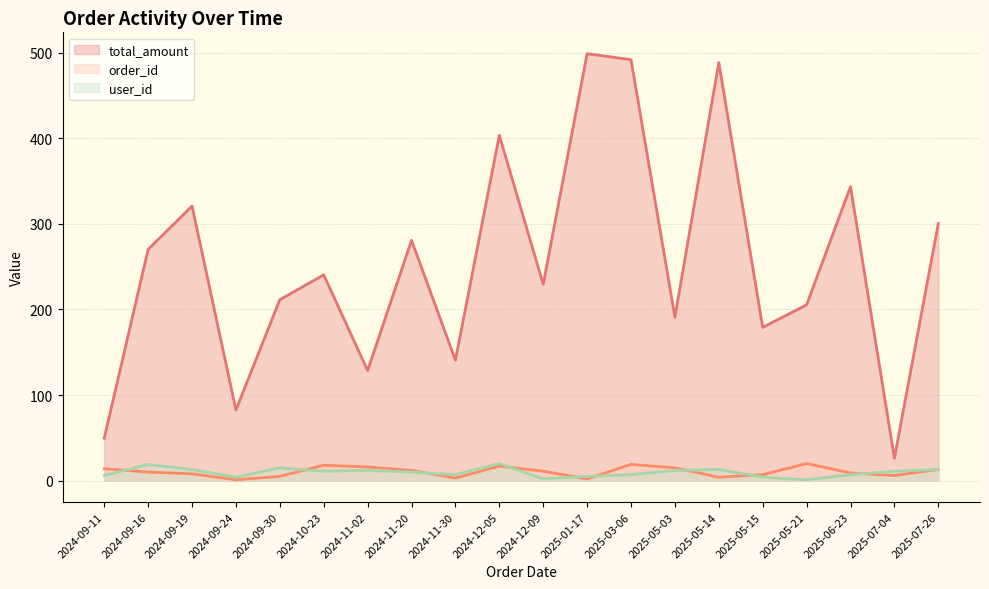

At which label does order_id first exceed 11?

2024-09-11